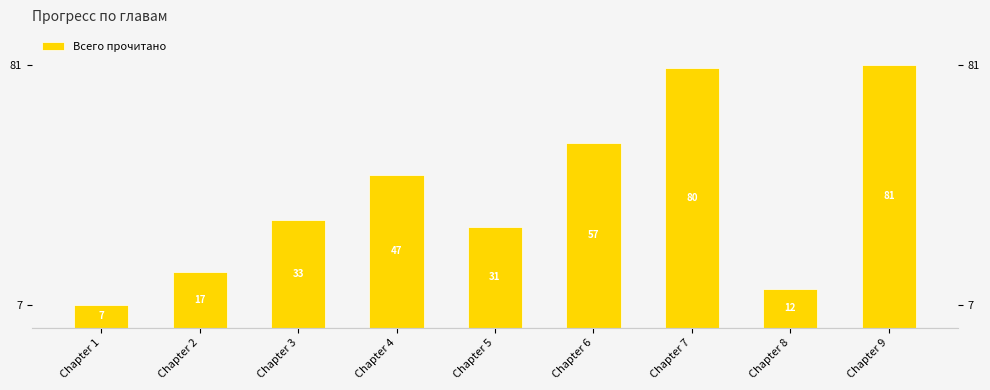

The chart shows a value of 76 at Chapter 4. True or false?

False